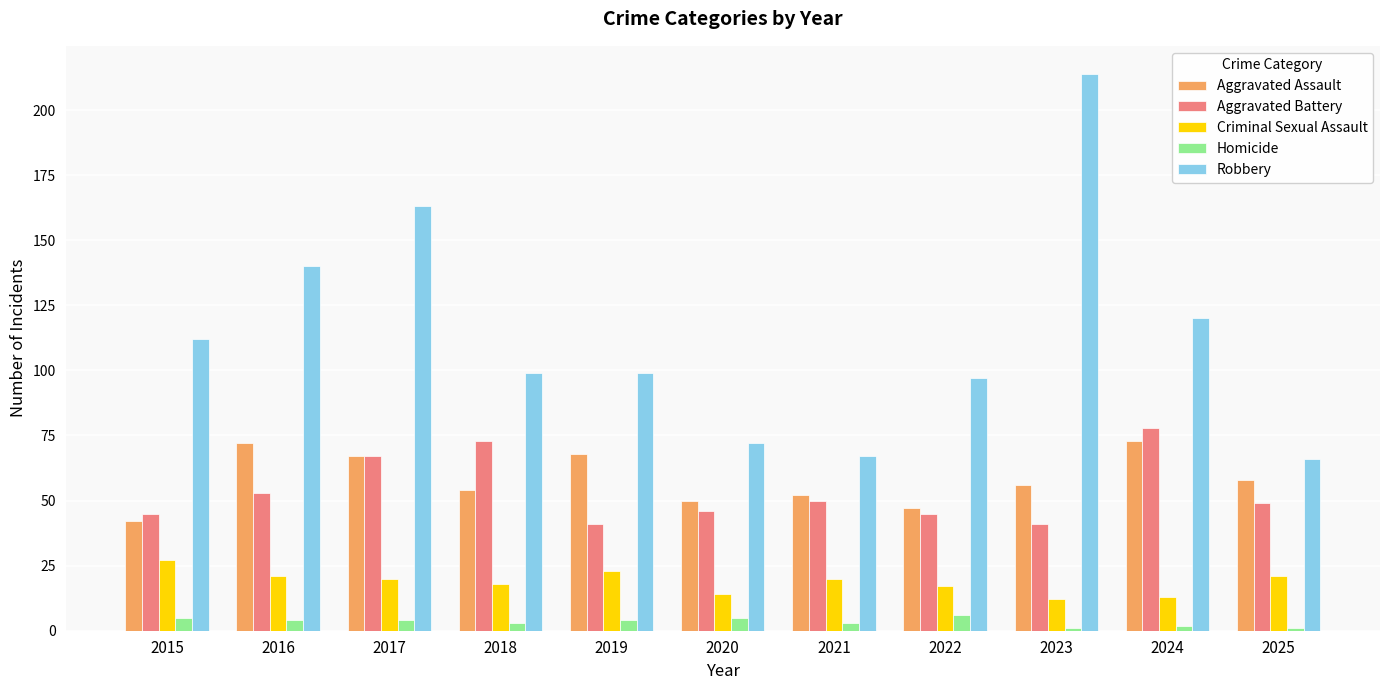

Reading right to left, transcribe all the data shown in this chart.

Aggravated Assault: 58	73	56	47	52	50	68	54	67	72	42
Aggravated Battery: 49	78	41	45	50	46	41	73	67	53	45
Criminal Sexual Assault: 21	13	12	17	20	14	23	18	20	21	27
Homicide: 1	2	1	6	3	5	4	3	4	4	5
Robbery: 66	120	214	97	67	72	99	99	163	140	112